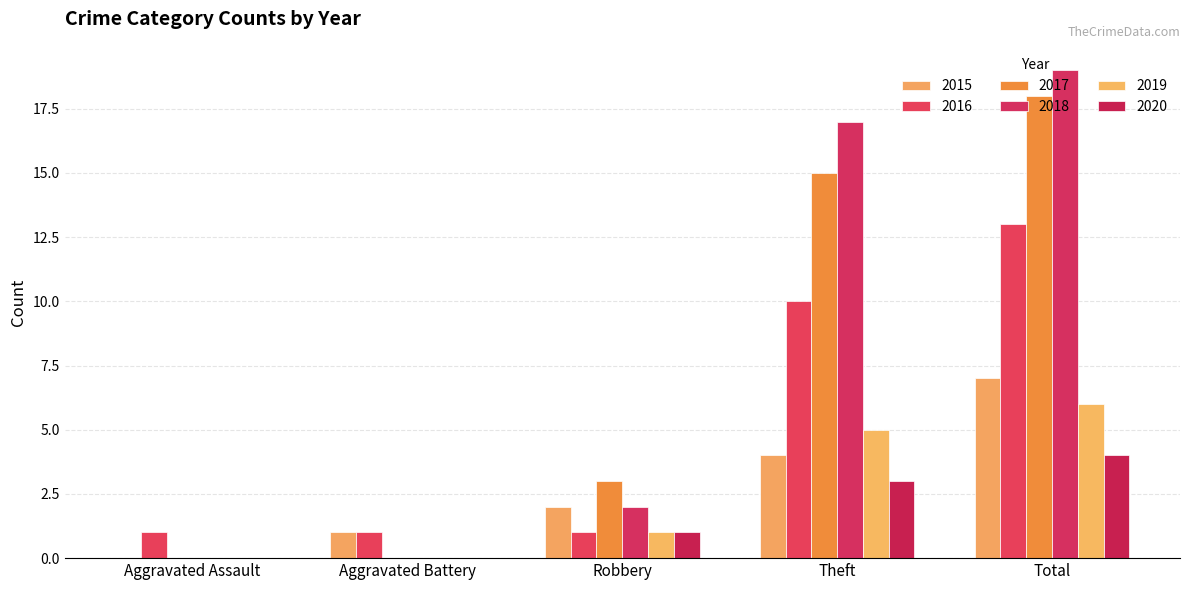

What is the difference between the maximum and minimum values in the 2020 series?

4